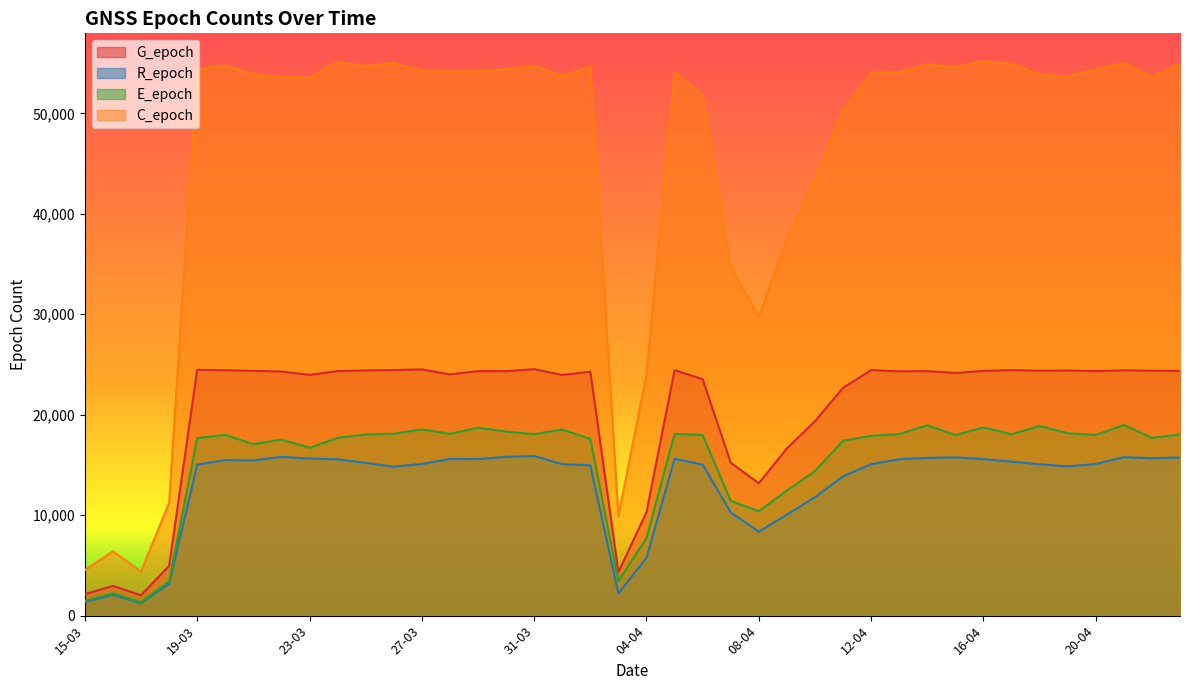

Reading right to left, what are all the values shown in this chart?

G_epoch: 23-04=24361	22-04=24383	21-04=24423	20-04=24339	19-04=24405	18-04=24377	17-04=24441	16-04=24365	15-04=24156	14-04=24339	13-04=24321	12-04=24445	11-04=22675	10-04=19350	09-04=16647	08-04=13178	07-04=15222	06-04=23536	05-04=24435	04-04=10295	03-04=4332	02-04=24285	01-04=23959	31-03=24532	30-03=24338	29-03=24342	28-03=24015	27-03=24510	26-03=24448	25-03=24410	24-03=24348	23-03=23964	22-03=24302	21-03=24367	20-03=24428	19-03=24472	18-03=4954	17-03=2033	16-03=2956	15-03=2142
R_epoch: 23-04=15739	22-04=15667	21-04=15772	20-04=15093	19-04=14858	18-04=15064	17-04=15328	16-04=15584	15-04=15753	14-04=15700	13-04=15575	12-04=15064	11-04=13869	10-04=11791	09-04=10051	08-04=8368	07-04=10276	06-04=15035	05-04=15607	04-04=5757	03-04=2212	02-04=14964	01-04=15078	31-03=15886	30-03=15808	29-03=15582	28-03=15590	27-03=15101	26-03=14827	25-03=15205	24-03=15559	23-03=15638	22-03=15804	21-03=15450	20-03=15482	19-03=15028	18-03=3189	17-03=1233	16-03=2079	15-03=1354
E_epoch: 23-04=18032	22-04=17706	21-04=18979	20-04=17978	19-04=18157	18-04=18881	17-04=18056	16-04=18732	15-04=17975	14-04=18954	13-04=18070	12-04=17902	11-04=17405	10-04=14386	09-04=12455	08-04=10401	07-04=11413	06-04=17987	05-04=18089	04-04=7726	03-04=3429	02-04=17596	01-04=18522	31-03=18072	30-03=18318	29-03=18704	28-03=18094	27-03=18537	26-03=18110	25-03=18033	24-03=17699	23-03=16711	22-03=17523	21-03=17064	20-03=17999	19-03=17660	18-03=3419	17-03=1330	16-03=2228	15-03=1469
C_epoch: 23-04=54948	22-04=53566	21-04=55012	20-04=54377	19-04=53679	18-04=53855	17-04=54948	16-04=55208	15-04=54599	14-04=54884	13-04=54096	12-04=54039	11-04=50291	10-04=43360	09-04=37484	08-04=29803	07-04=34683	06-04=51822	05-04=54101	04-04=24021	03-04=9913	02-04=54605	01-04=53738	31-03=54735	30-03=54395	29-03=54195	28-03=54165	27-03=54249	26-03=55014	25-03=54714	24-03=55152	23-03=53540	22-03=53633	21-03=53843	20-03=54777	19-03=54395	18-03=11254	17-03=4382	16-03=6408	15-03=4535